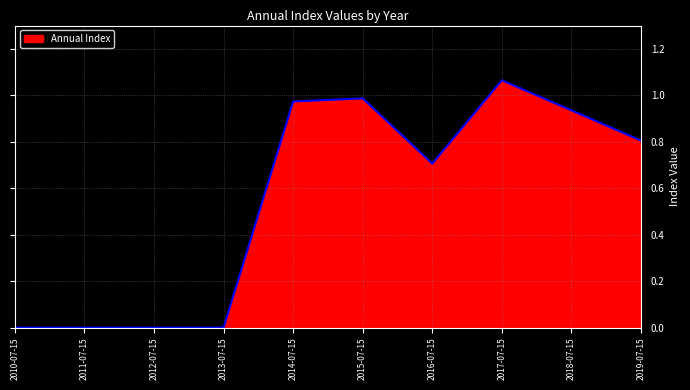

The value at 2011-07-15 is -0.6. True or false?

False